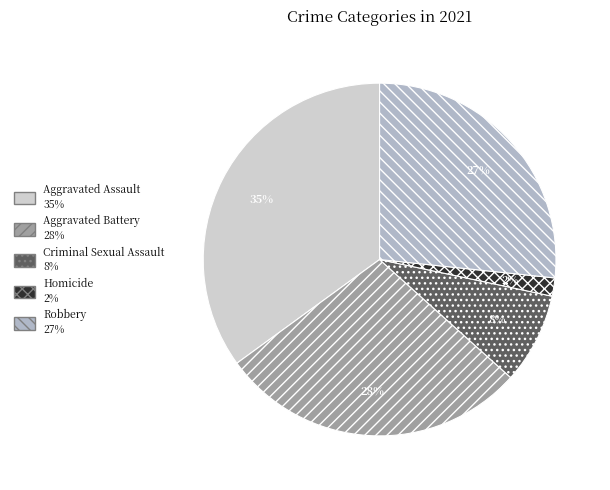

How many slices are in this pie chart?

5